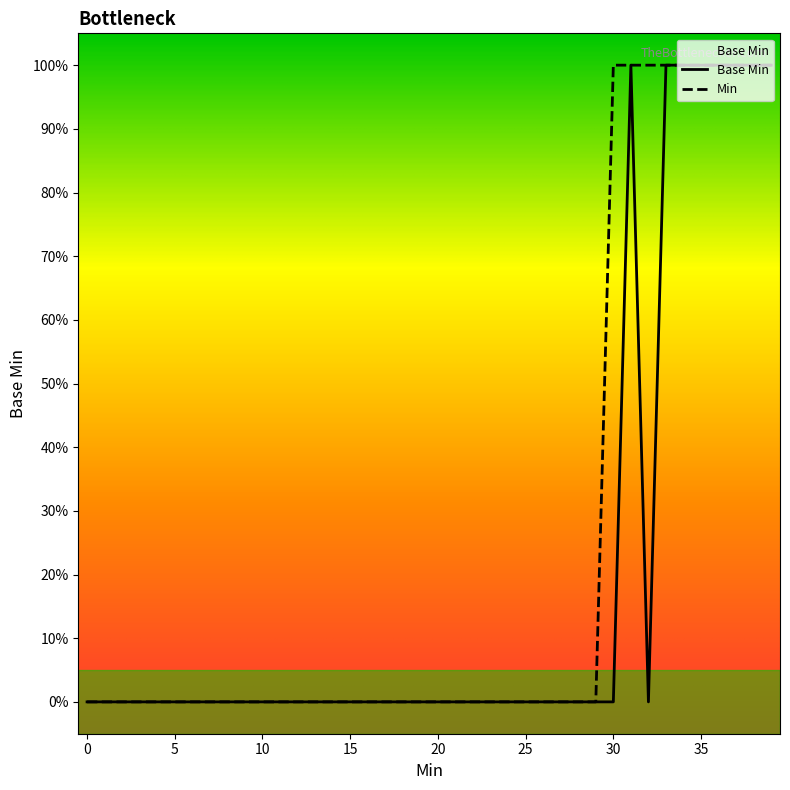

Does the chart display data point markers on the line(s)?

No